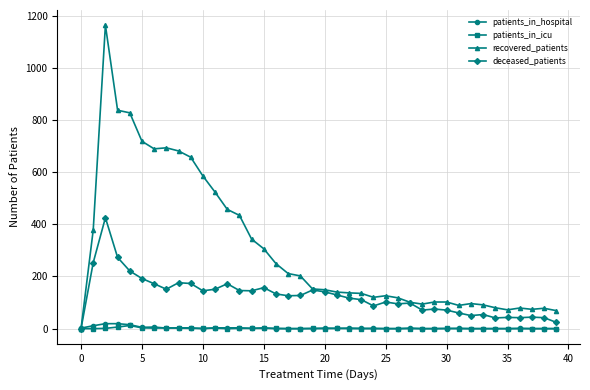

At how many categories does at least one series exceed 539?

9